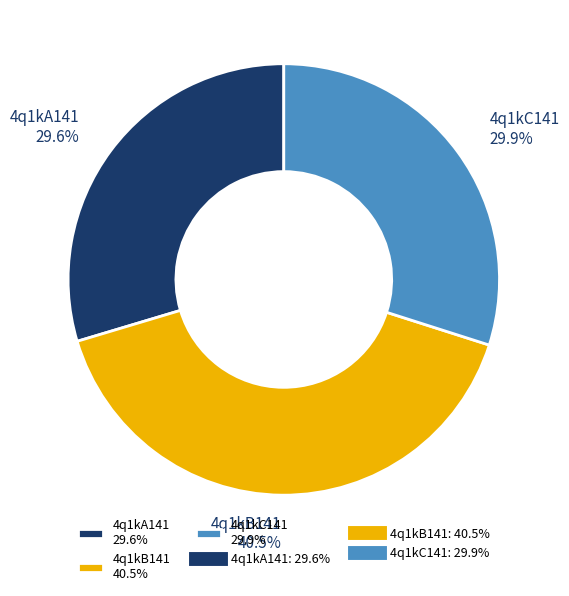

Count the number of slices in the pie.

3